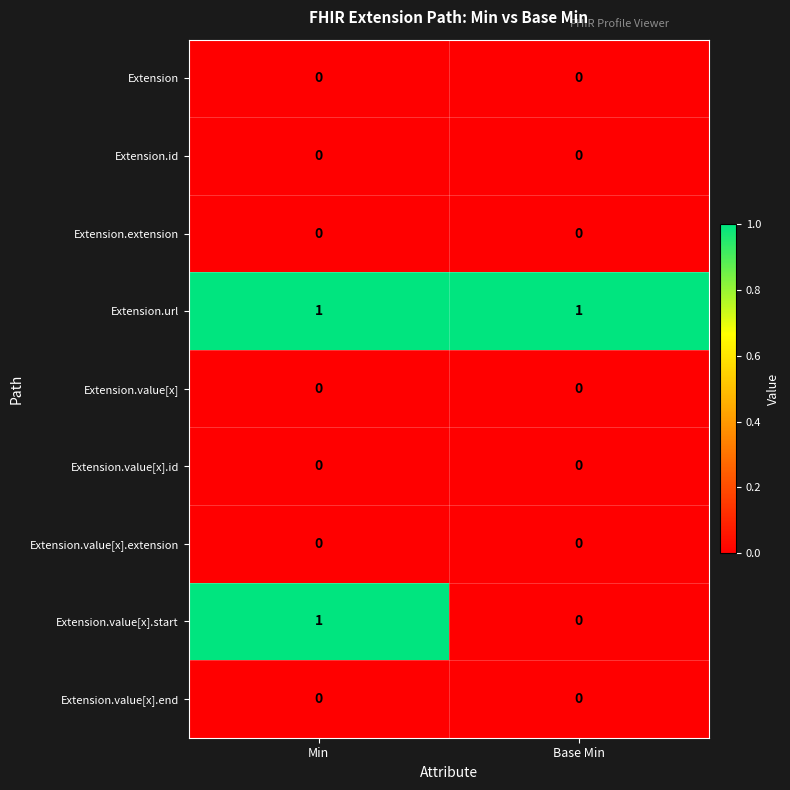

Which series has the largest total across all categories?

Extension.url